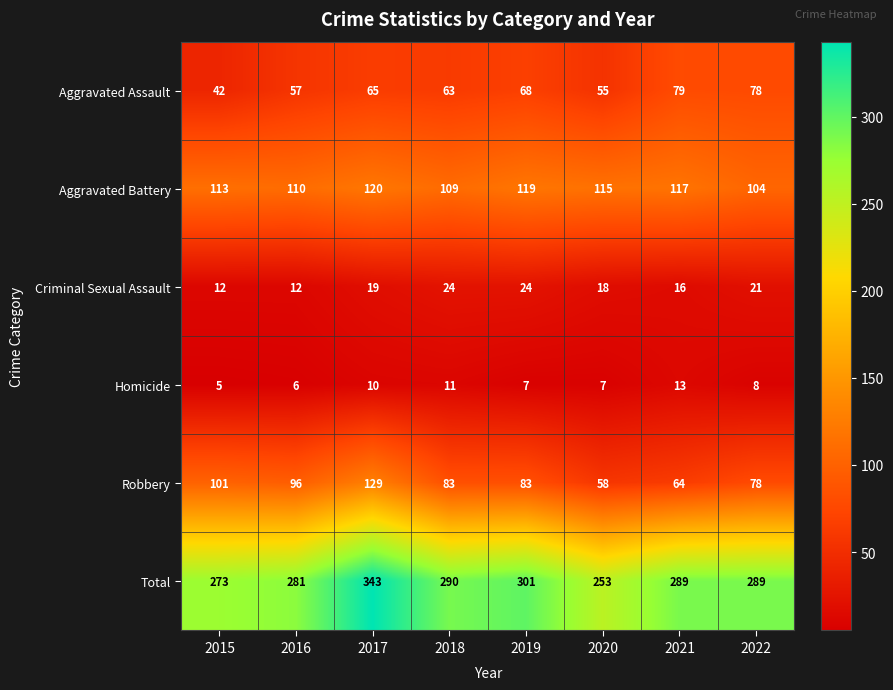

The value of Homicide at 2016 is 3. True or false?

False